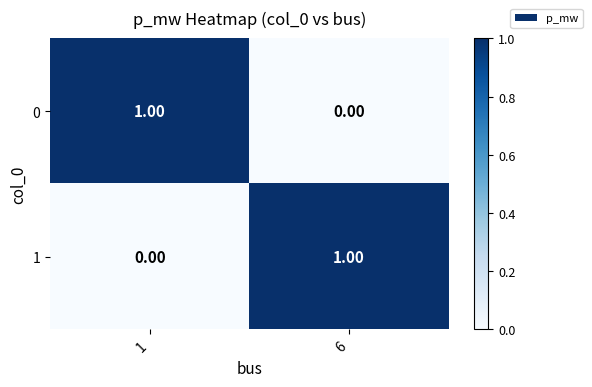

Rank the categories by 0 value from highest to lowest.

1, 6